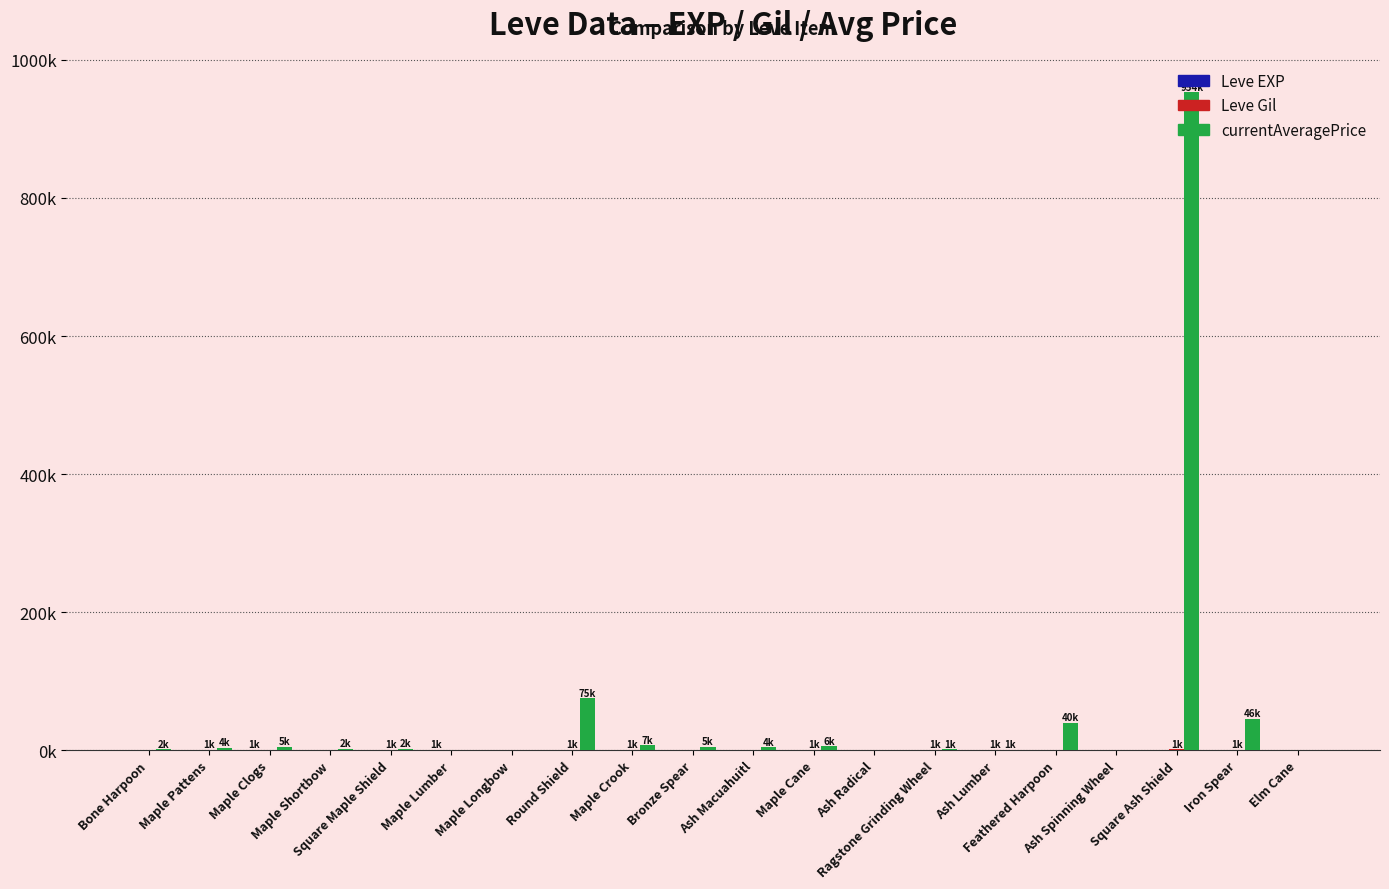

At Square Maple Shield, list the series in order from smallest to largest.

Leve EXP, Leve Gil, currentAveragePrice